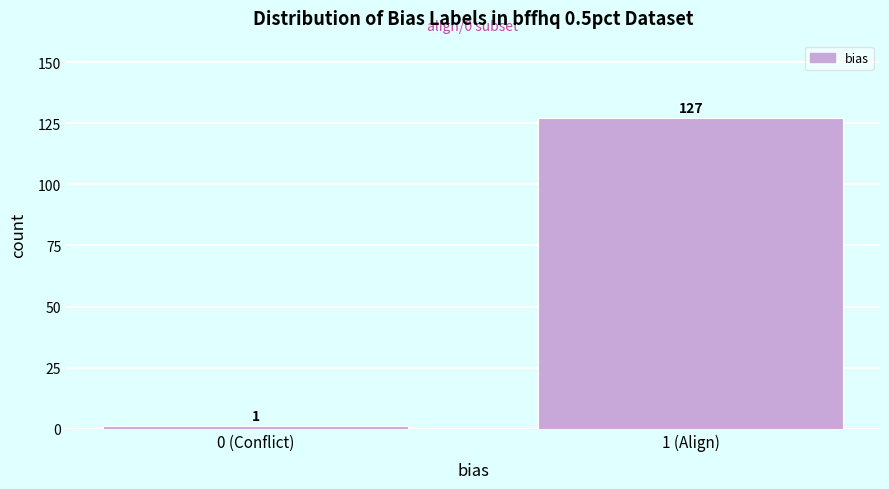

Reading left to right, transcribe all the data shown in this chart.

0 (Conflict)=1	1 (Align)=127